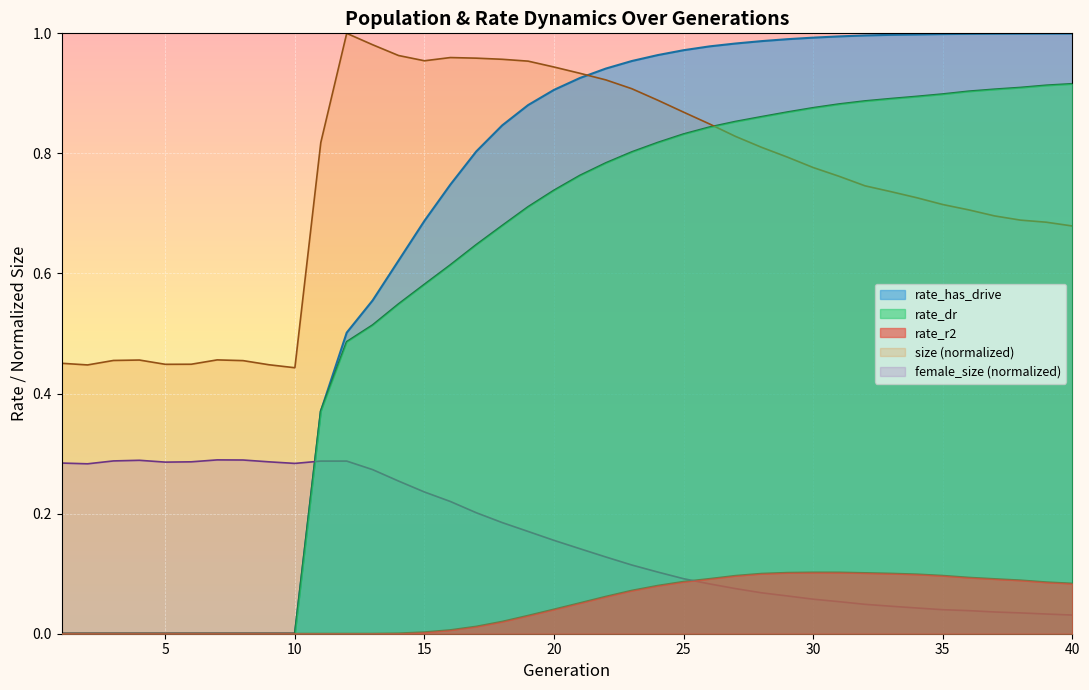

Is the value of size at 10 greater than the value of rate_r2 at 40?

Yes